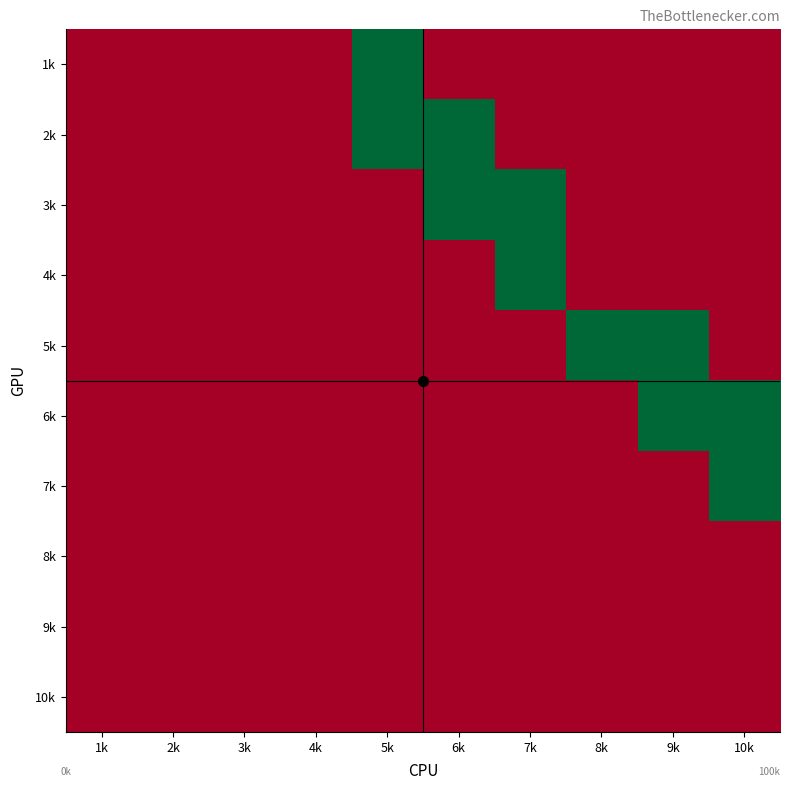

Reading left to right, what are all the values shown in this chart?

1k: 1k=0	2k=0	3k=0	4k=0	5k=1	6k=0	7k=0	8k=0	9k=0	10k=0
2k: 1k=0	2k=0	3k=0	4k=0	5k=1	6k=1	7k=0	8k=0	9k=0	10k=0
3k: 1k=0	2k=0	3k=0	4k=0	5k=0	6k=1	7k=1	8k=0	9k=0	10k=0
4k: 1k=0	2k=0	3k=0	4k=0	5k=0	6k=0	7k=1	8k=0	9k=0	10k=0
5k: 1k=0	2k=0	3k=0	4k=0	5k=0	6k=0	7k=0	8k=1	9k=1	10k=0
6k: 1k=0	2k=0	3k=0	4k=0	5k=0	6k=0	7k=0	8k=0	9k=1	10k=1
7k: 1k=0	2k=0	3k=0	4k=0	5k=0	6k=0	7k=0	8k=0	9k=0	10k=1
8k: 1k=0	2k=0	3k=0	4k=0	5k=0	6k=0	7k=0	8k=0	9k=0	10k=0
9k: 1k=0	2k=0	3k=0	4k=0	5k=0	6k=0	7k=0	8k=0	9k=0	10k=0
10k: 1k=0	2k=0	3k=0	4k=0	5k=0	6k=0	7k=0	8k=0	9k=0	10k=0